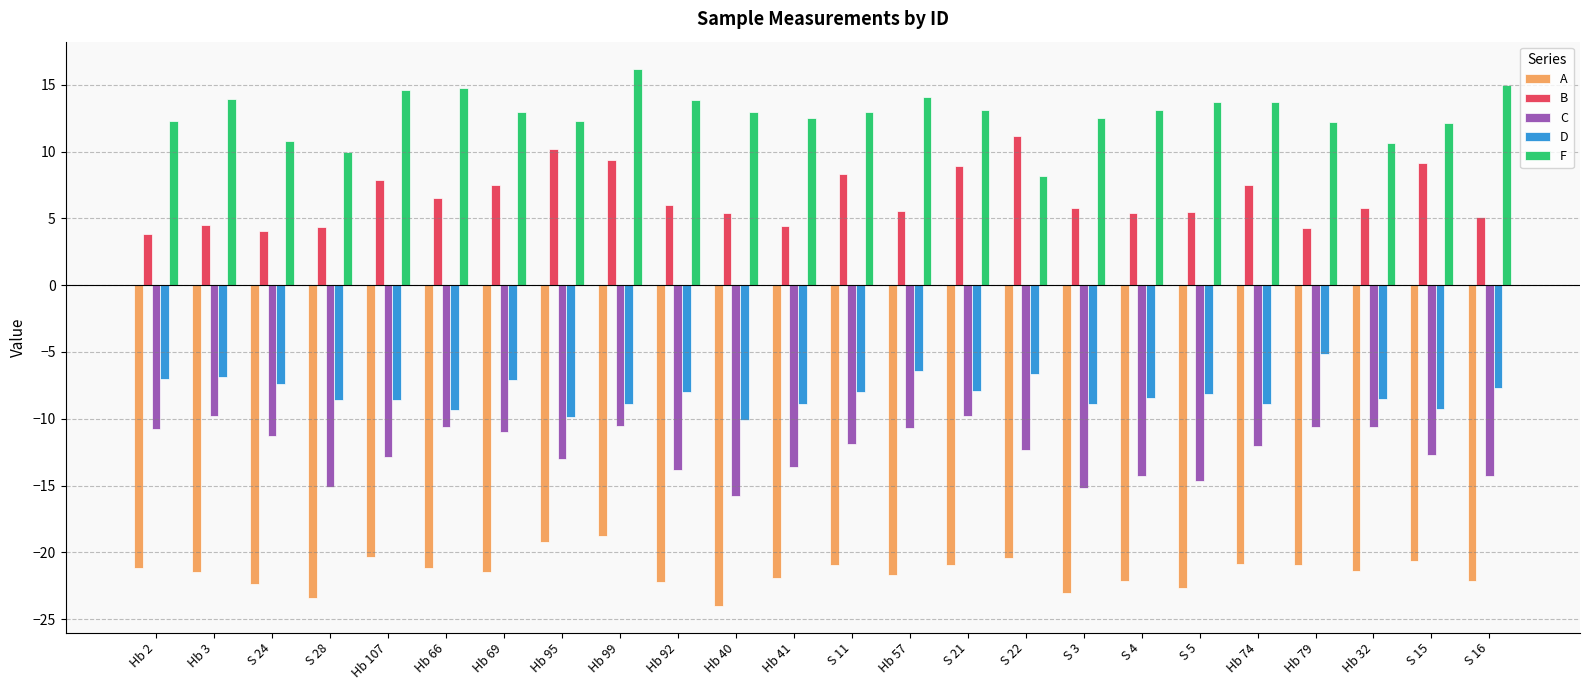

What position from the right is Hb 95?

17